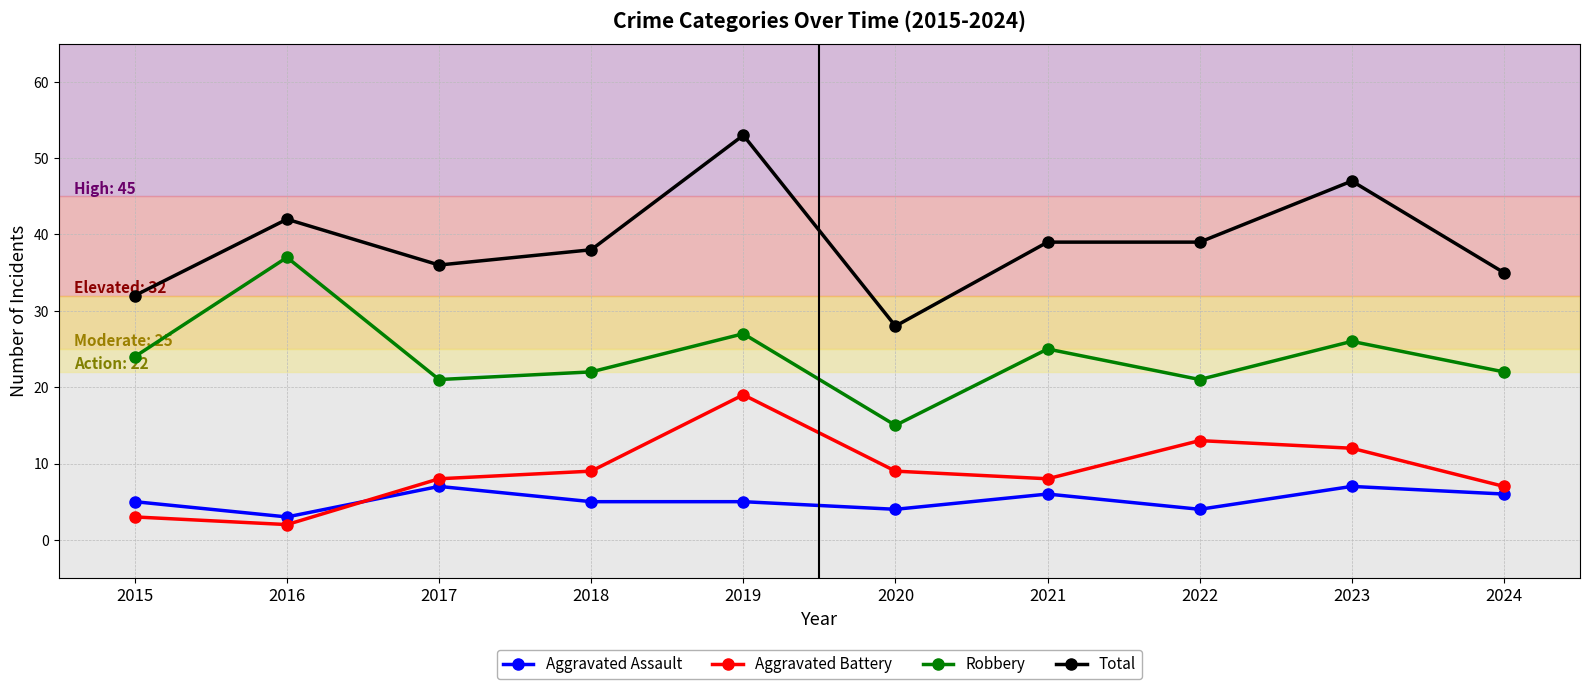

Where is the first local minimum for Aggravated Battery?

2016